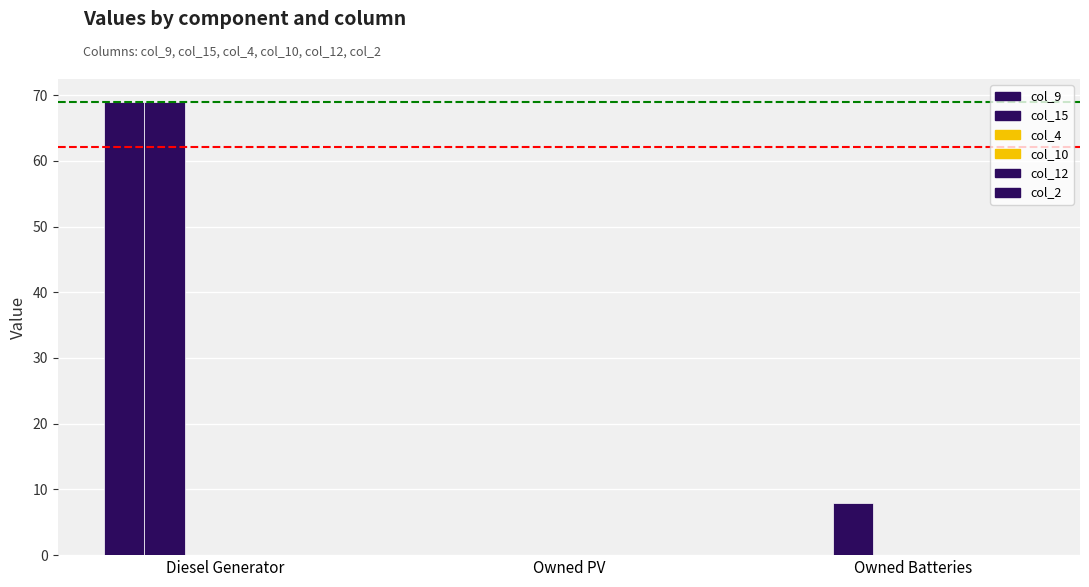

Reading left to right, list all the values displayed in this chart.

col_9: 69.0	0.0	0.0
col_15: 69.0	0.0	8.0
col_4: 0.0	0.0	0.0
col_10: 0.0	0.0	0.0
col_12: 0.0	0.0	0.0
col_2: 0.0	0.0	0.0